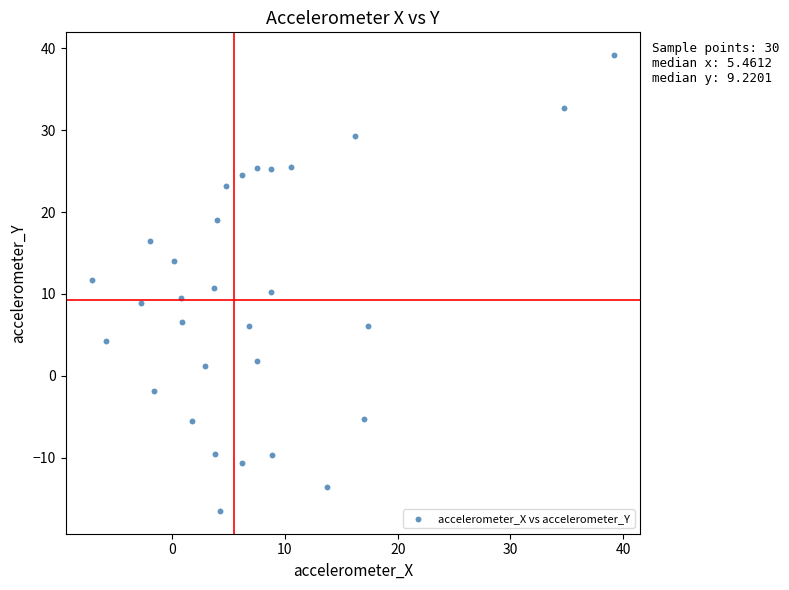

What is the range of Y values (max minus min)?

55.7